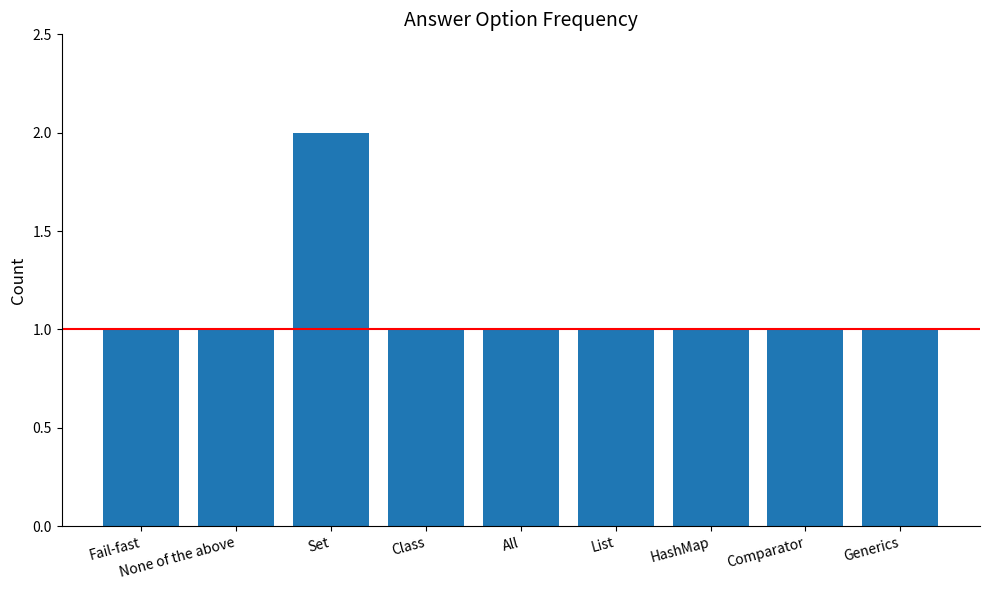

Reading left to right, what are all the values shown in this chart?

1	1	2	1	1	1	1	1	1